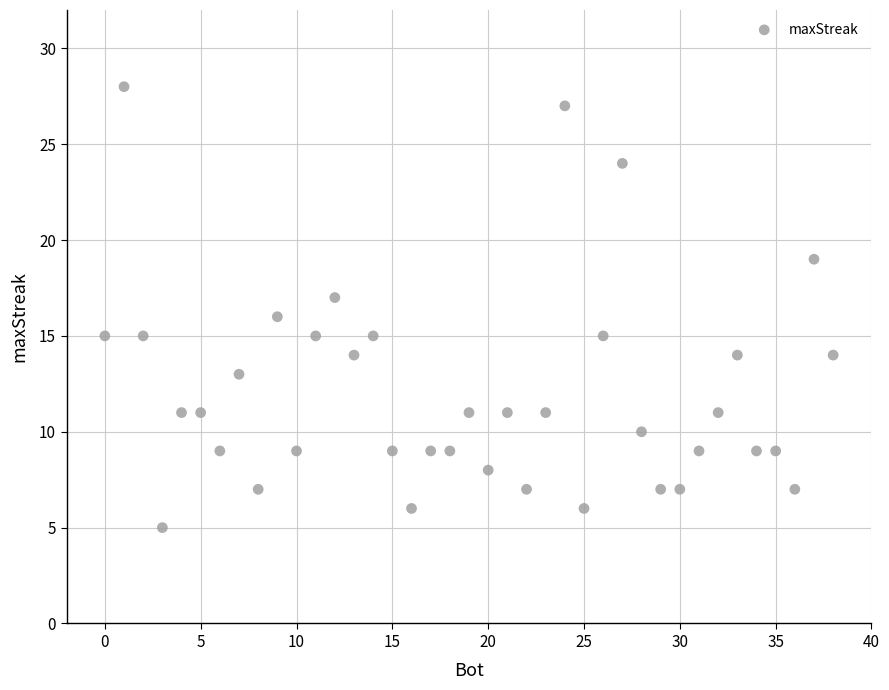

What is the range of Y values (max minus min)?

23